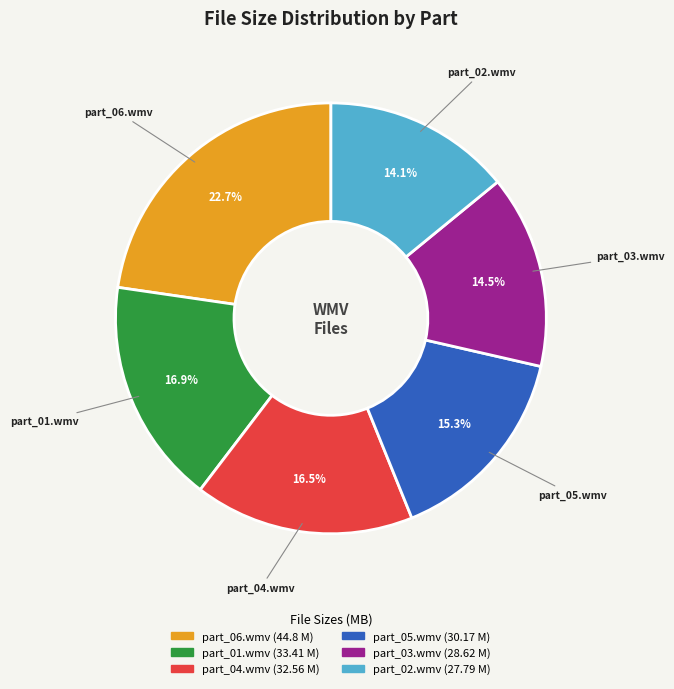

Does any single category account for the majority?

No